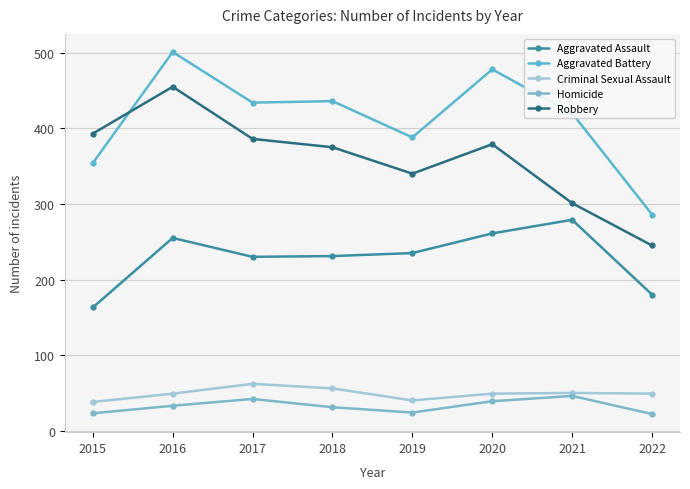

At how many categories does at least one series exceed 190?

8